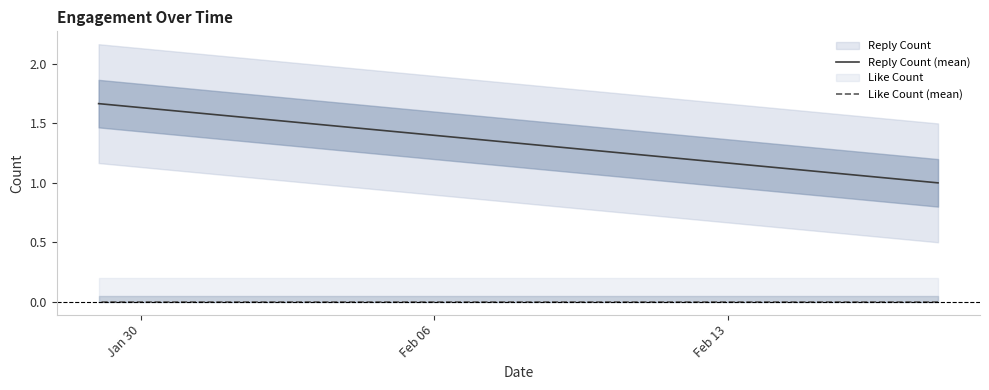

Between Jan 30 and Feb 06, which series saw the biggest shift?

Reply Count (mean)